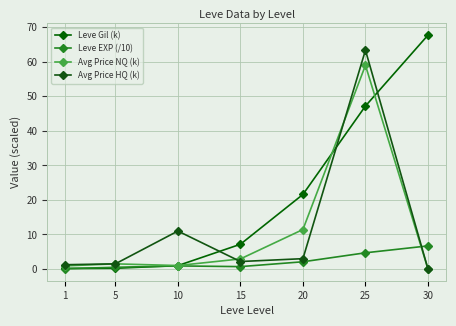

Does the chart have visible grid lines?

Yes